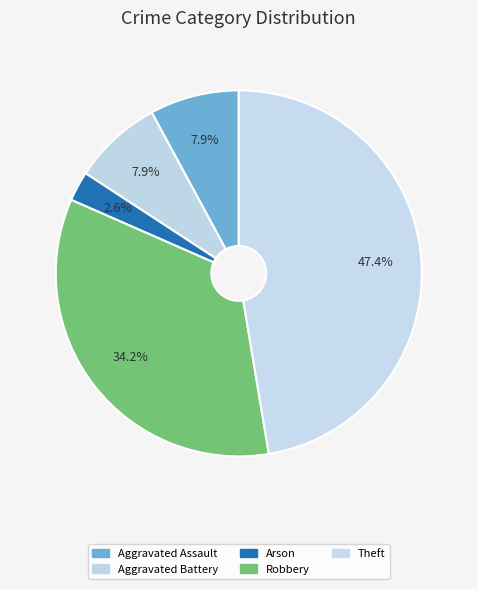

Which category has the biggest portion of the pie?

Theft